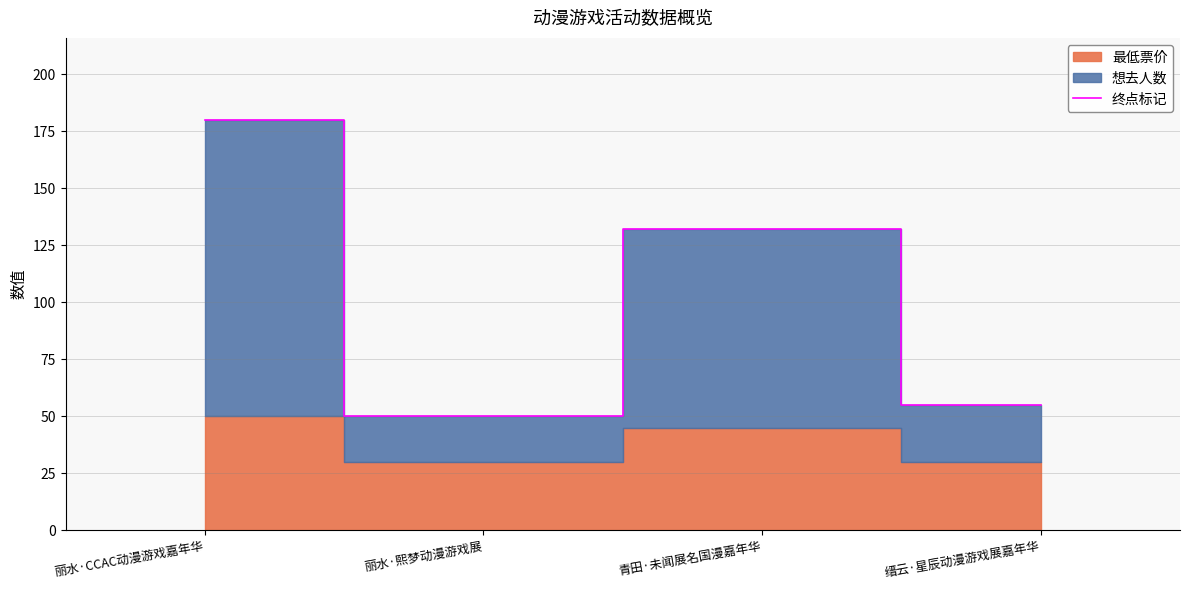

Where does the data first go above 132?

丽水·CCAC动漫游戏嘉年华